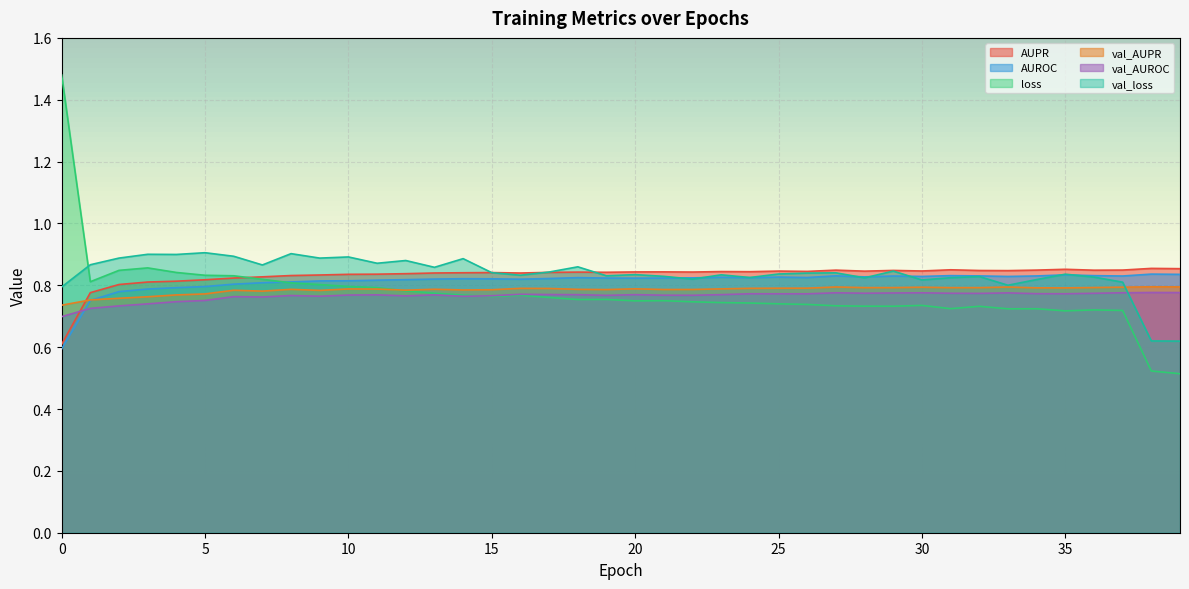

What is the greatest value displayed?

1.5